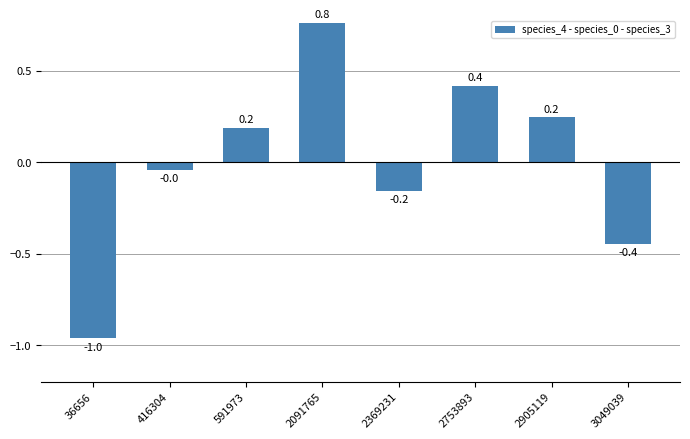

How many values are below 0?

4